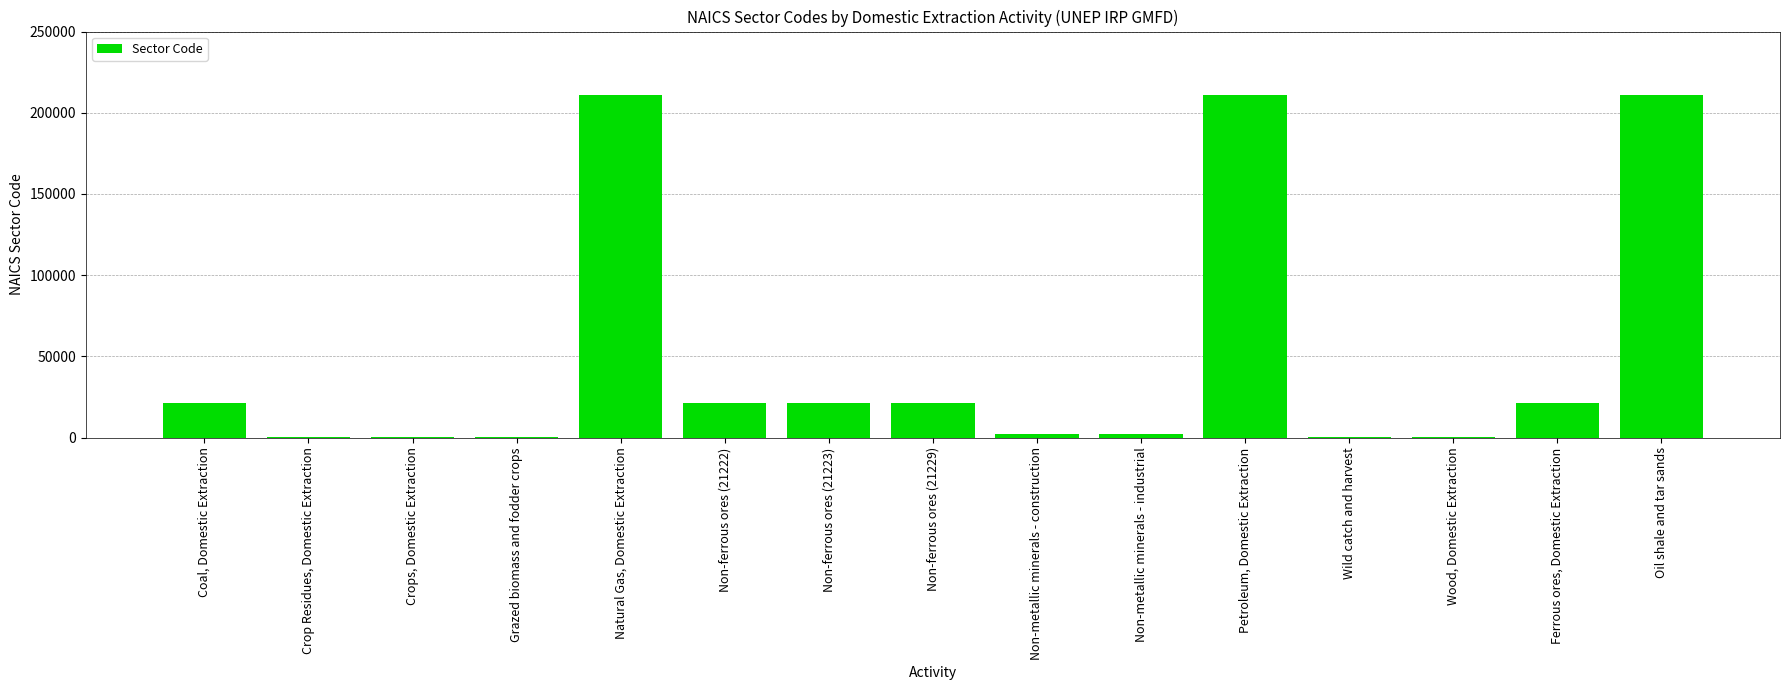

Read the value at Ferrous ores, Domestic Extraction, to the nearest 50.

21200